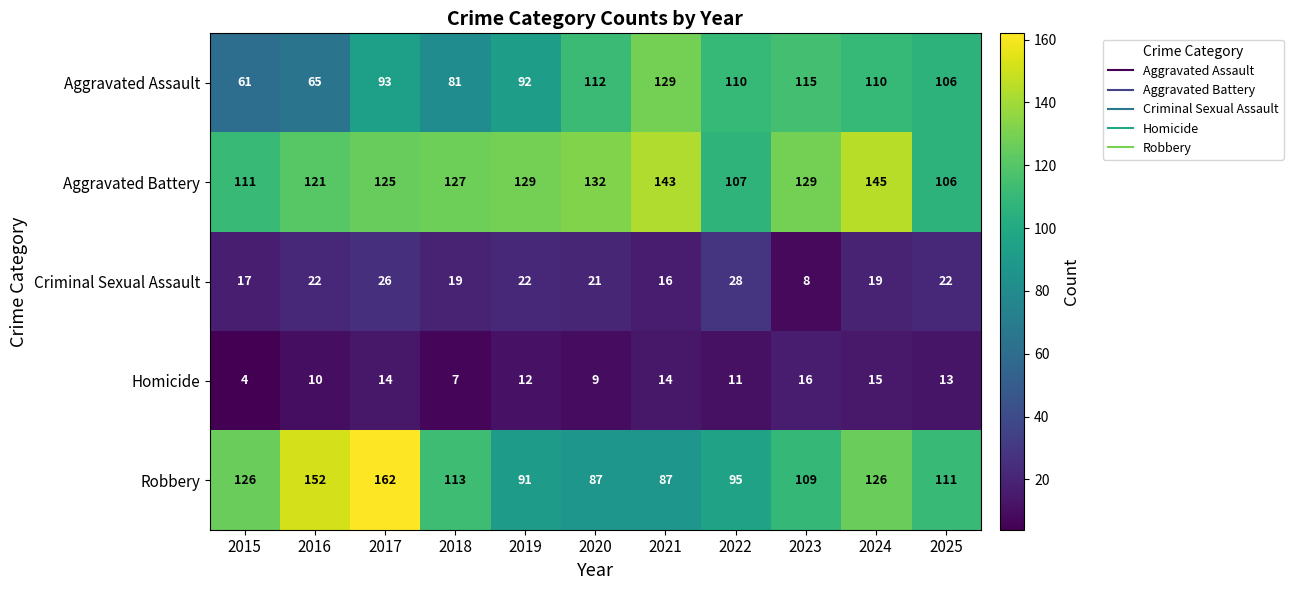

Count the number of data series in this chart.

5